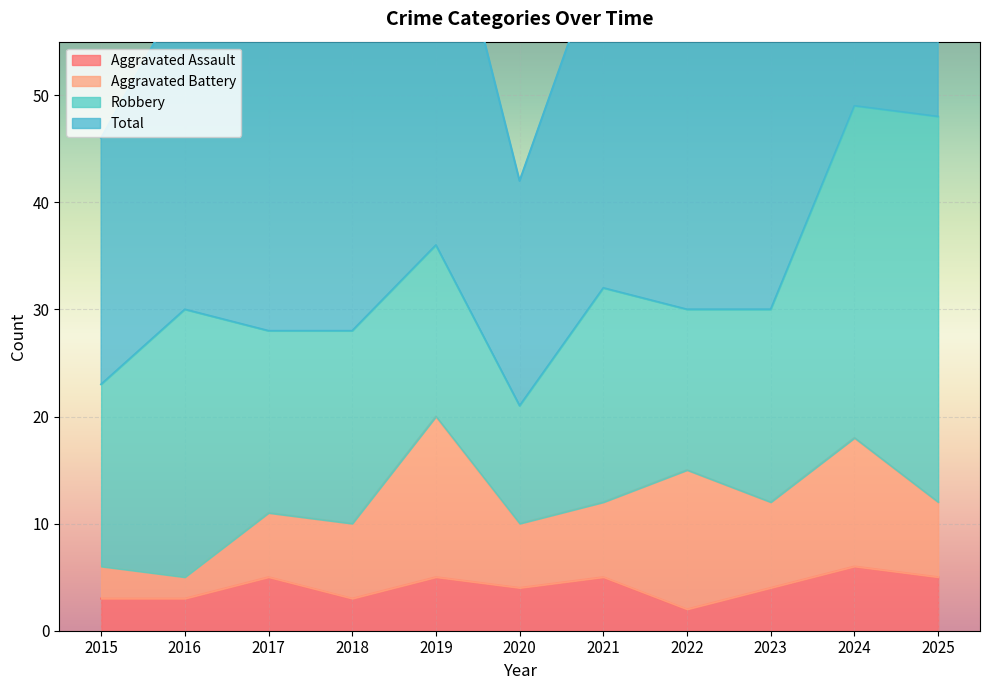

Which series changed the most between 2015 and 2016?

Total